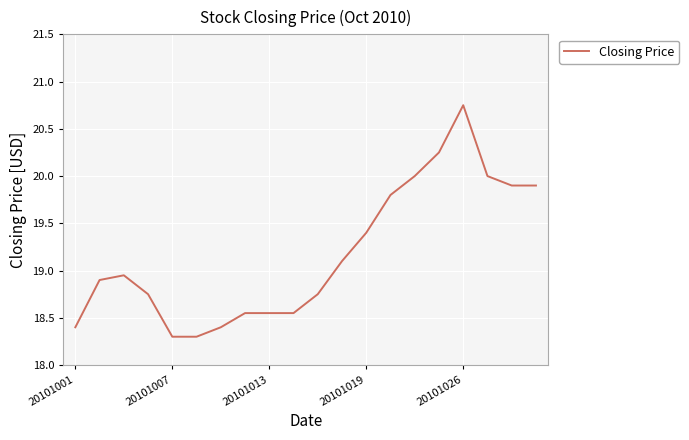

Does the chart have visible grid lines?

Yes